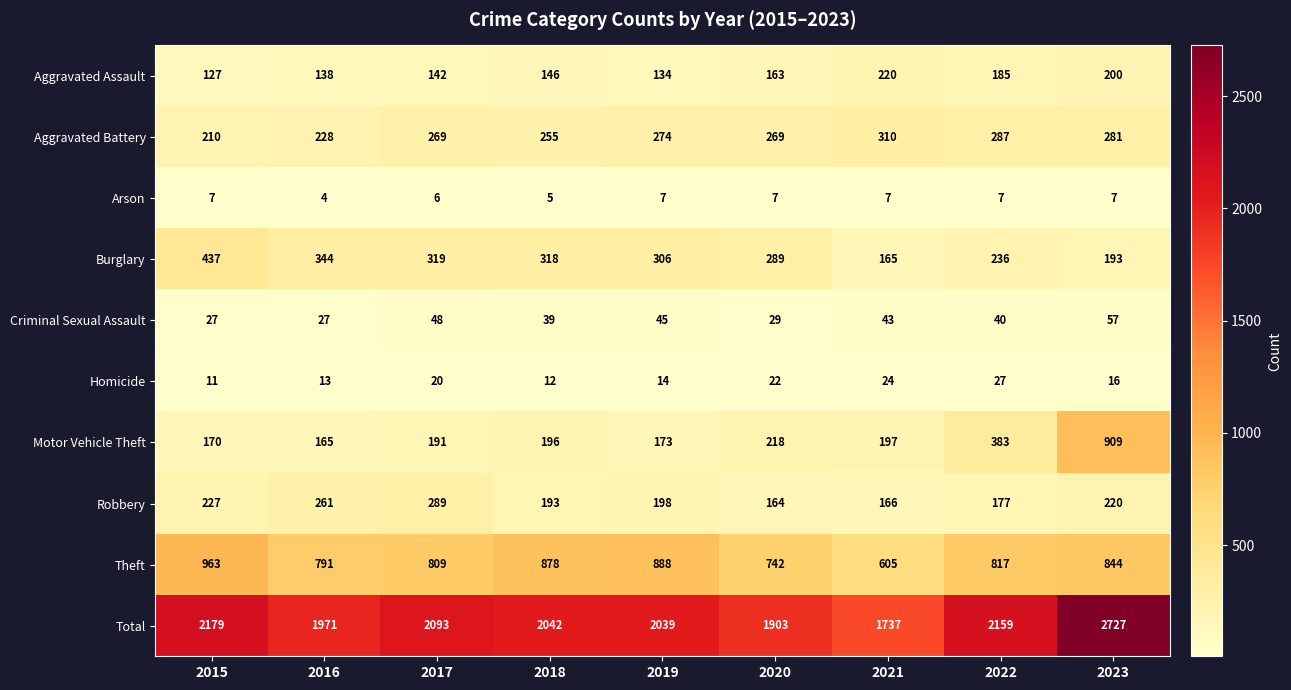

At which category does the chart reach its minimum across all series?

2016